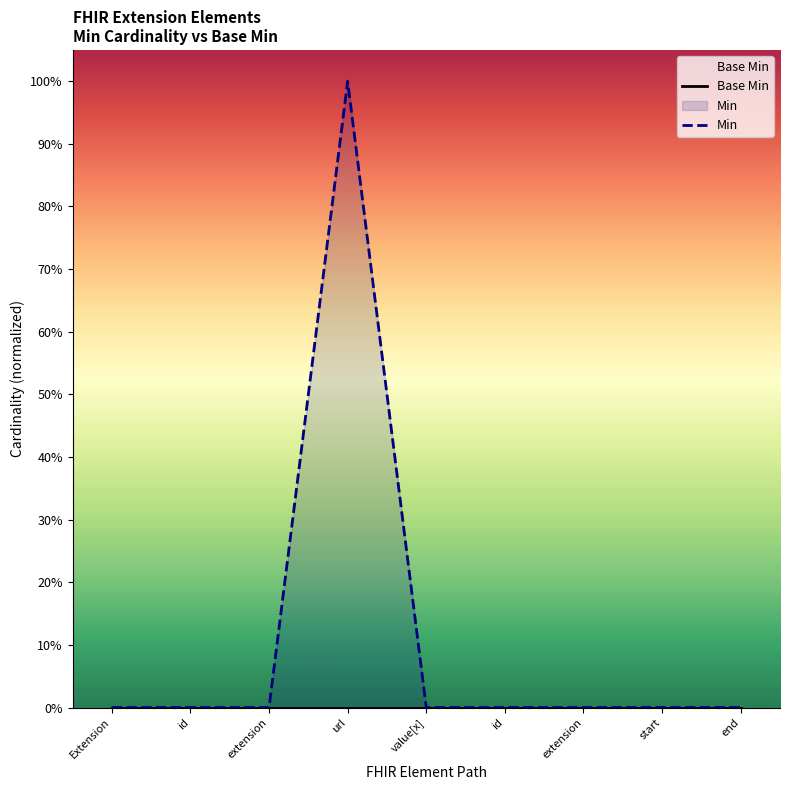

Reading left to right, transcribe all the data shown in this chart.

Base Min: Extension=0	id=0	extension=0	url=0	value[x]=0	id=0	extension=0	start=0	end=0
Min: Extension=0	id=0	extension=0	url=1	value[x]=0	id=0	extension=0	start=0	end=0